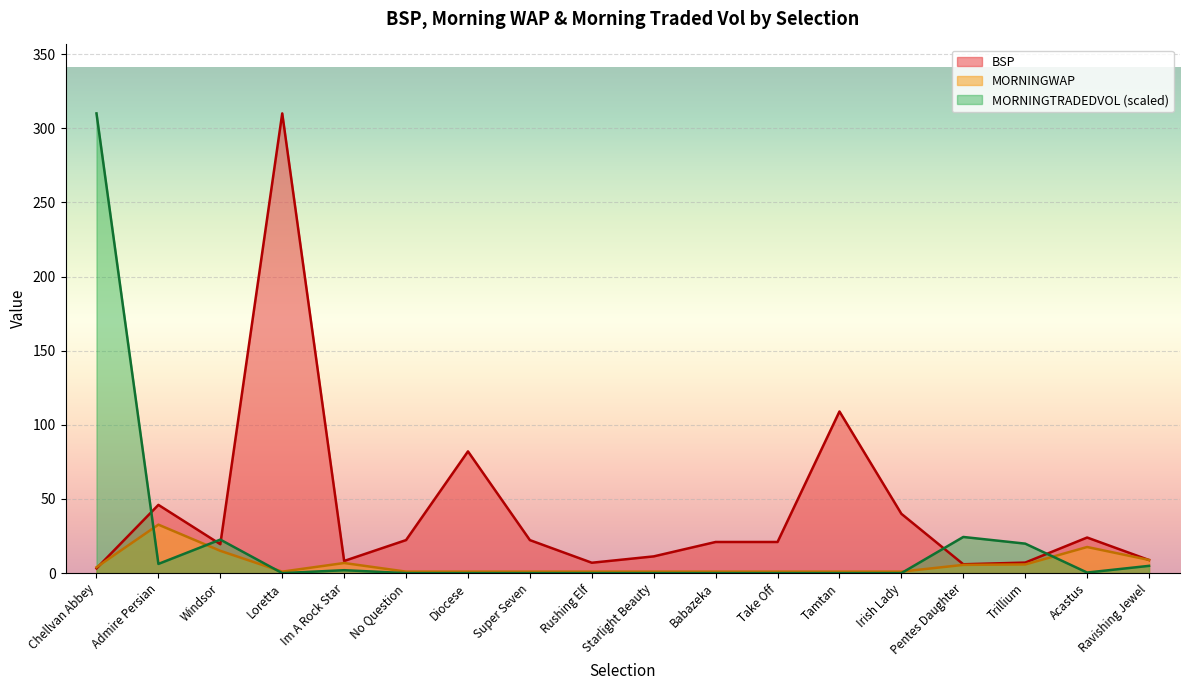

What is the difference between the second highest and second lowest values in the BSP series?

103.0